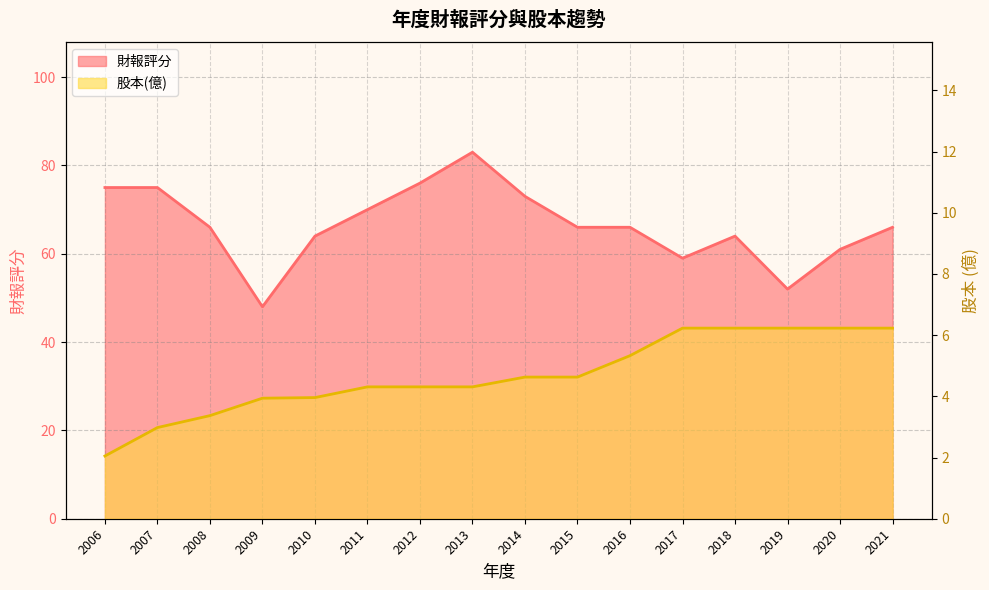

What is the highest value of the 股本(億) series?

6.2